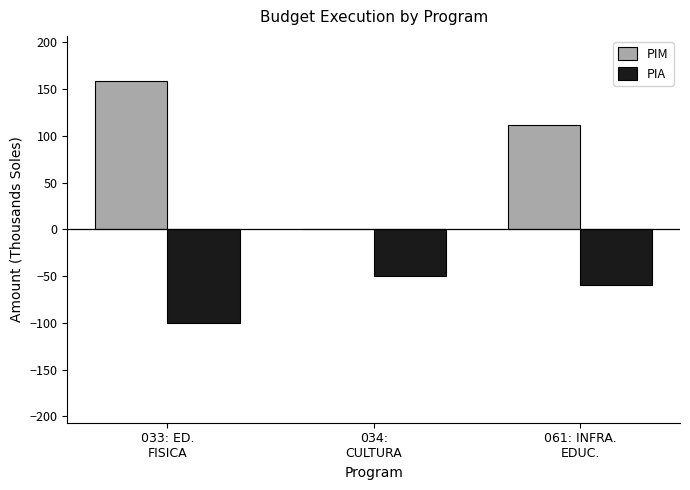

Which series has the largest total across all categories?

PIM